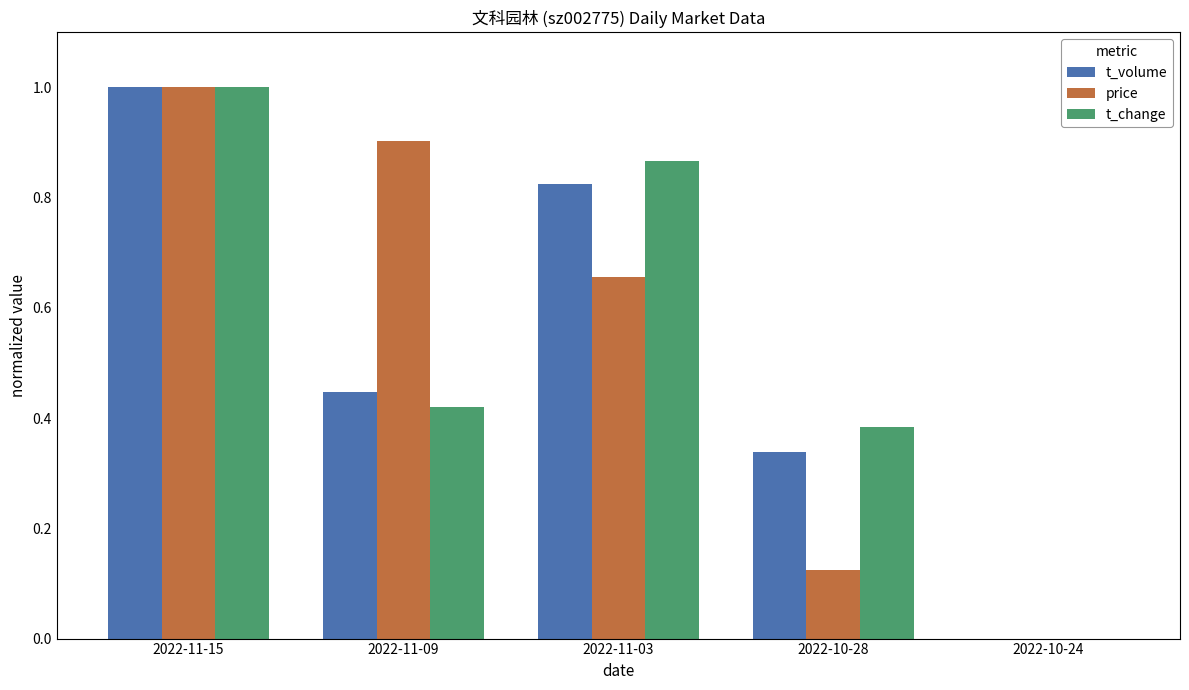

What is the sum of all t_volume values?

2.6